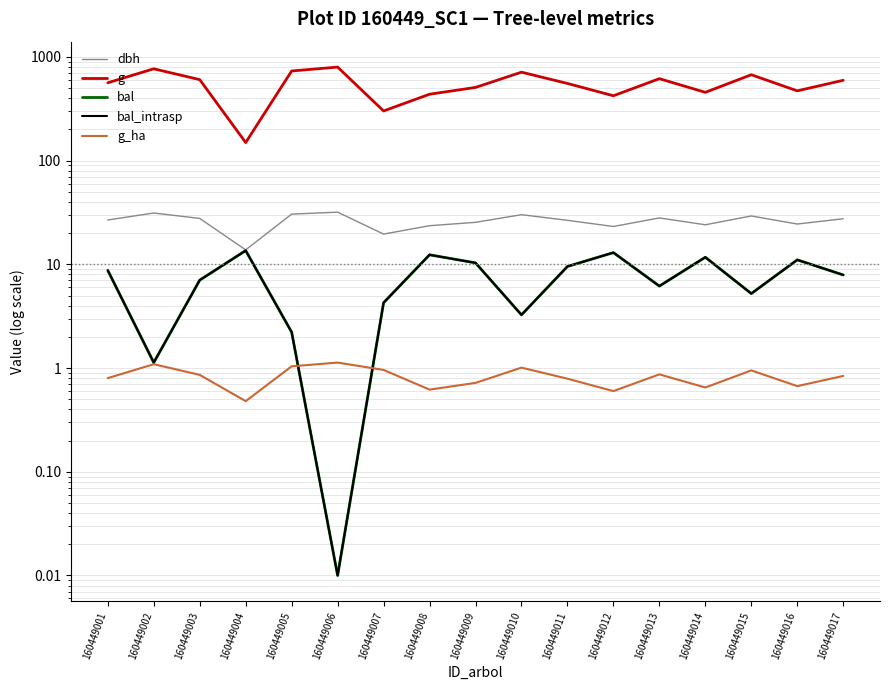

At which category does dbh reach its first local valley?

160449004